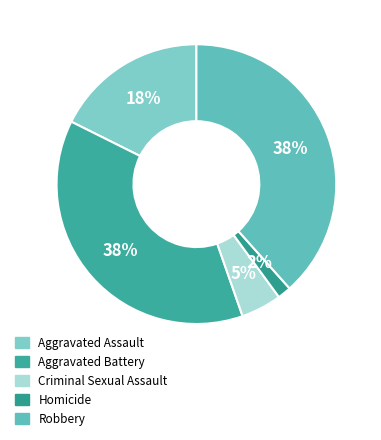

Combined, what portion of the pie is Aggravated Assault and Robbery?

56.0%